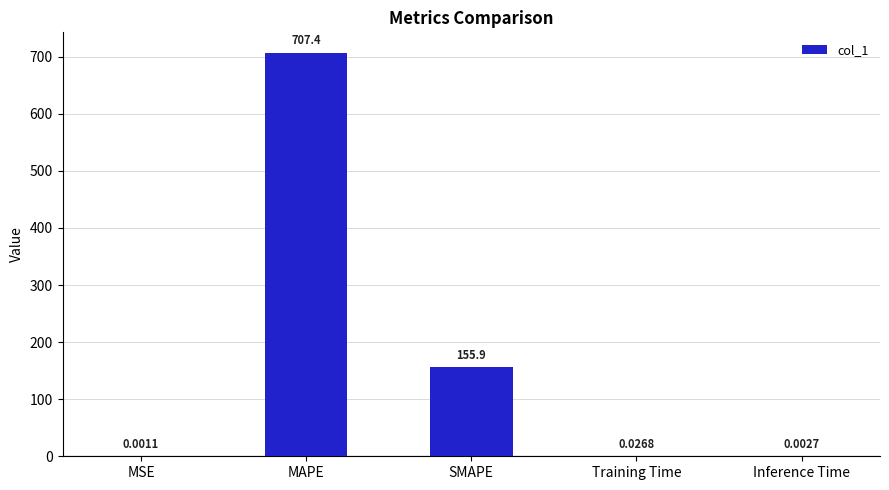

What is the sum of the values at SMAPE and Inference Time?

155.9